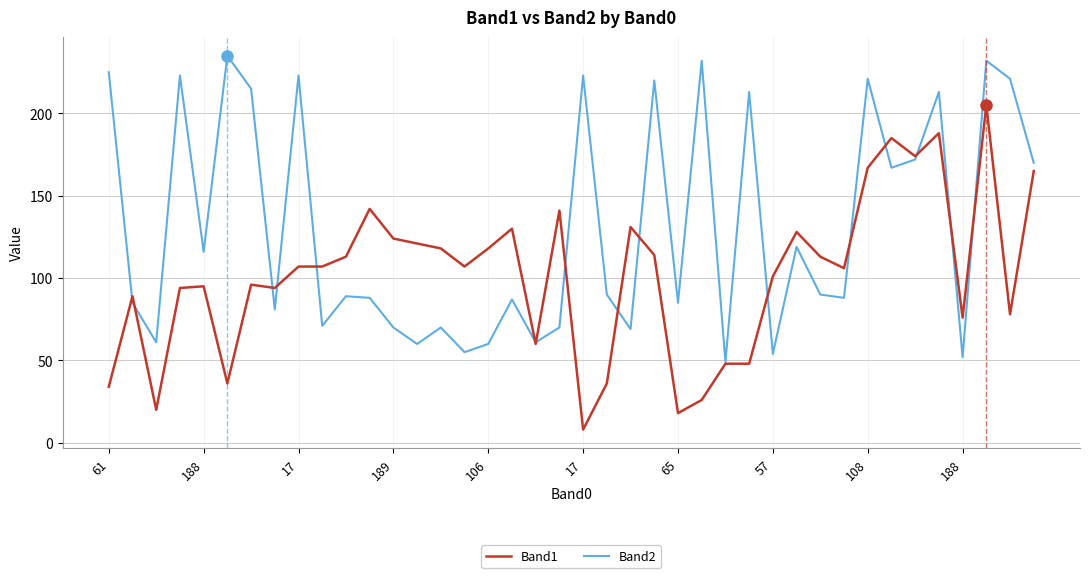

Rank the series by their maximum value, from lowest to highest.

Band1, Band2